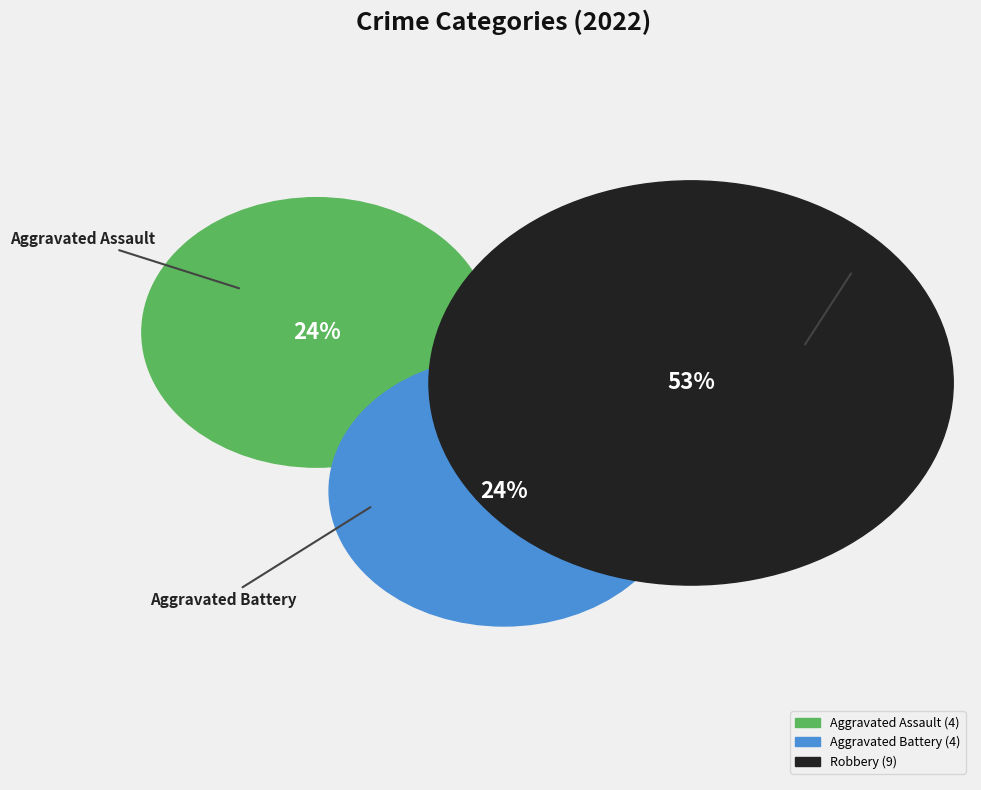

What percentage is the Robbery slice, to the nearest percent?

53%